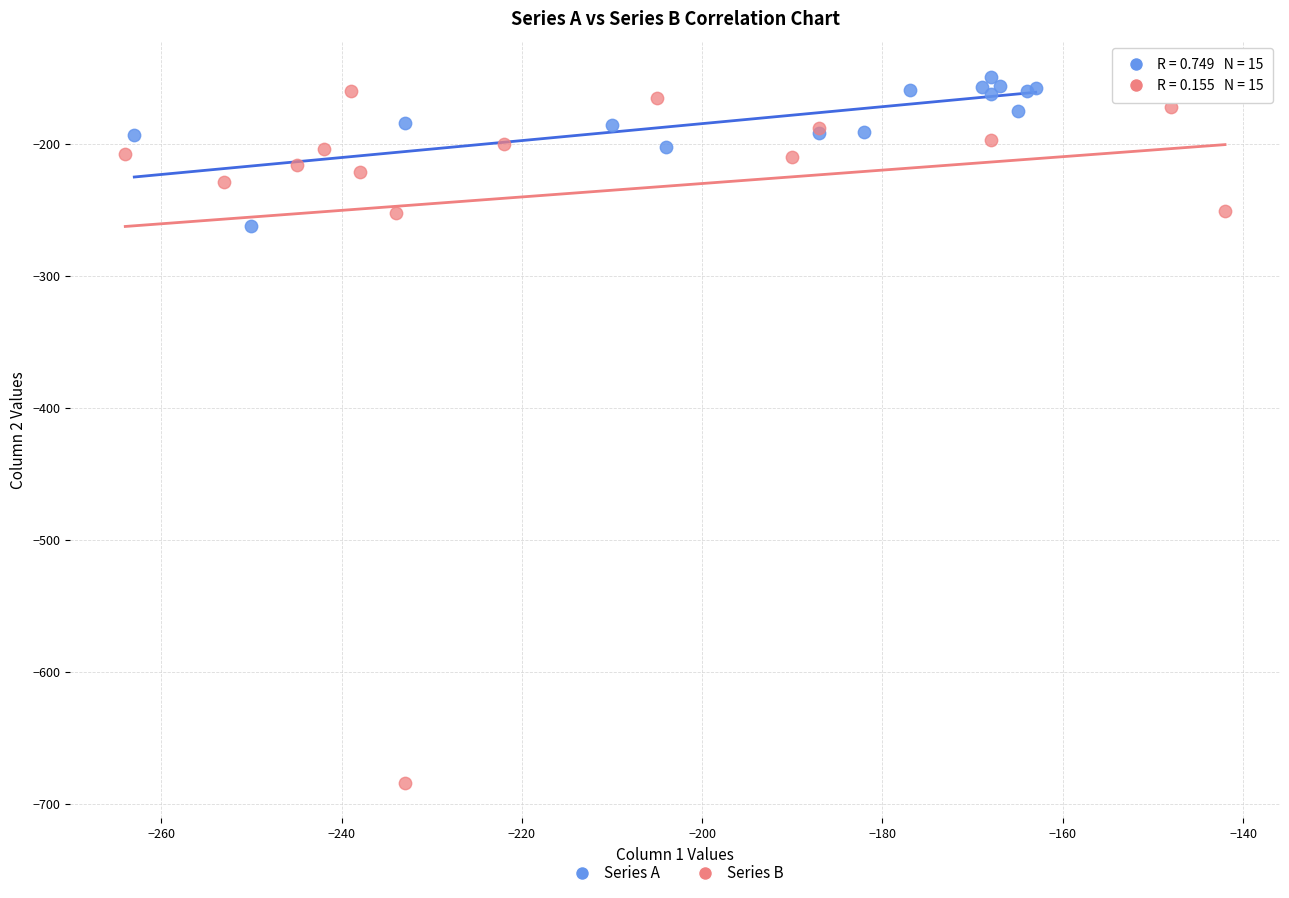

What are all the series names shown in the legend?

Series A, Series B